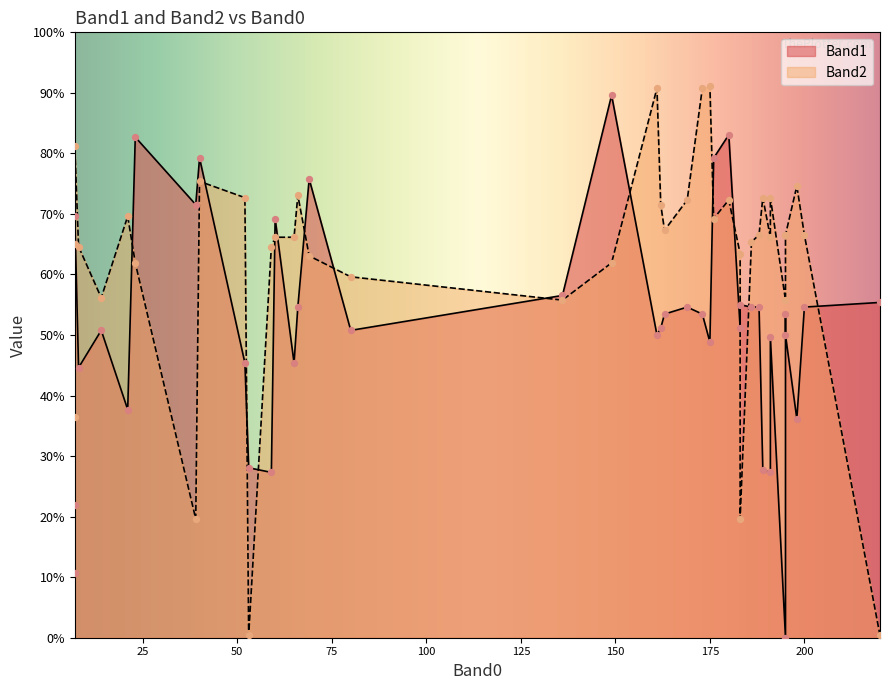

What is the total value across all series at 7?

152